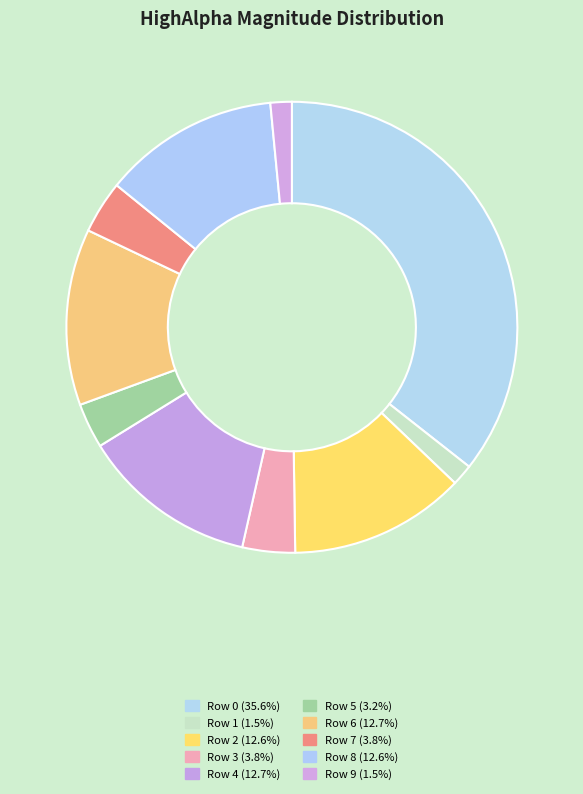

To the nearest percent, what is the difference between the Row 5 and Row 3 slice percentages?

1%